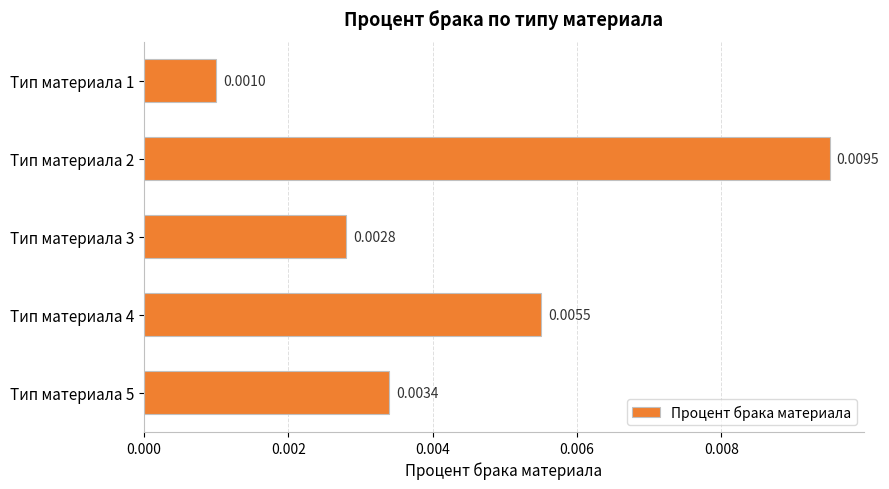

List the labels in order of value, largest first.

Тип материала 2, Тип материала 4, Тип материала 5, Тип материала 3, Тип материала 1